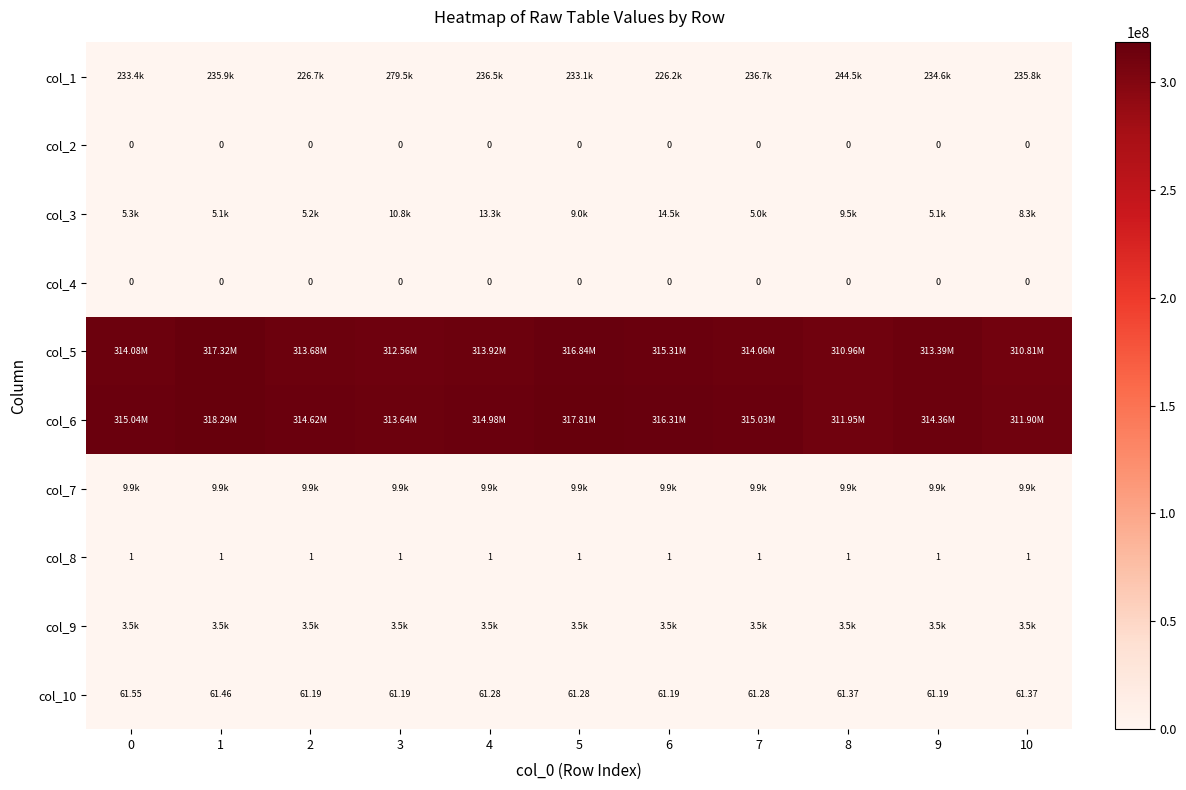

How many values in the row_2 series are below 8333?

5